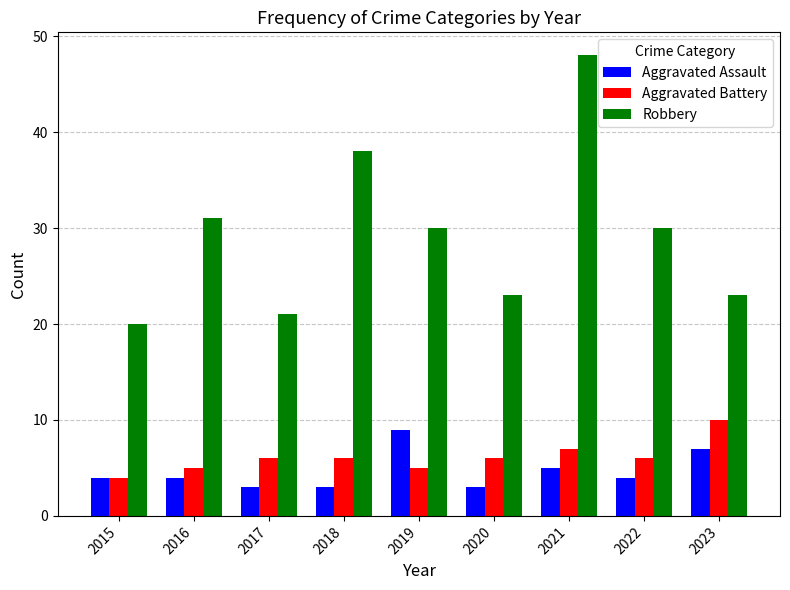

How many values in the Robbery series are below 30?

4